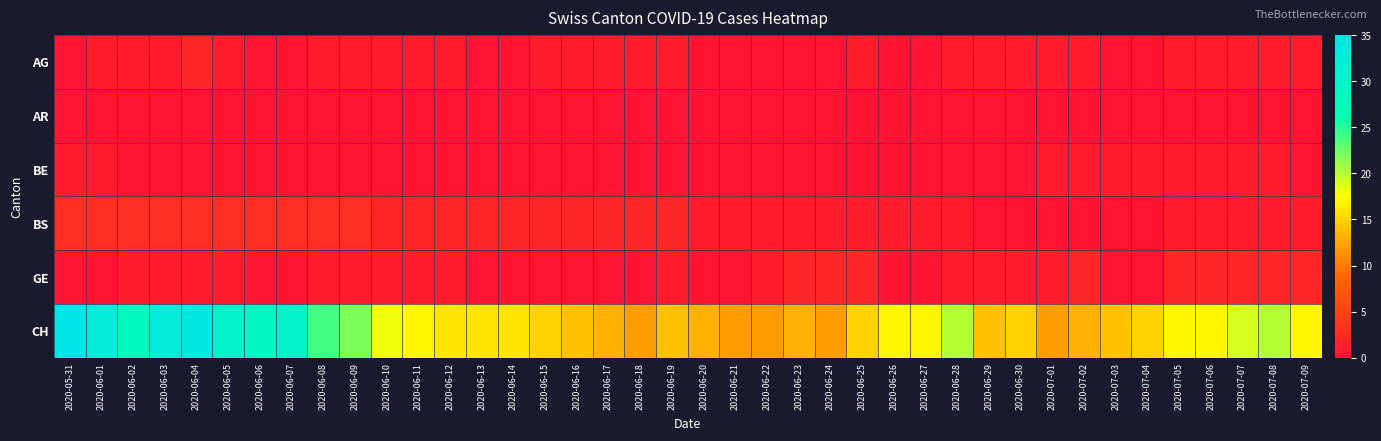

Reading right to left, transcribe all the data shown in this chart.

AG: 2020-07-09=1	2020-07-08=1	2020-07-07=1	2020-07-06=1	2020-07-05=1	2020-07-04=0	2020-07-03=0	2020-07-02=1	2020-07-01=1	2020-06-30=1	2020-06-29=1	2020-06-28=1	2020-06-27=0	2020-06-26=0	2020-06-25=1	2020-06-24=0	2020-06-23=0	2020-06-22=0	2020-06-21=0	2020-06-20=0	2020-06-19=1	2020-06-18=1	2020-06-17=1	2020-06-16=1	2020-06-15=1	2020-06-14=0	2020-06-13=0	2020-06-12=1	2020-06-11=1	2020-06-10=1	2020-06-09=1	2020-06-08=1	2020-06-07=0	2020-06-06=0	2020-06-05=1	2020-06-04=2	2020-06-03=1	2020-06-02=1	2020-06-01=1	2020-05-31=0
AR: 2020-07-09=0	2020-07-08=0	2020-07-07=0	2020-07-06=0	2020-07-05=0	2020-07-04=0	2020-07-03=0	2020-07-02=0	2020-07-01=0	2020-06-30=0	2020-06-29=0	2020-06-28=0	2020-06-27=0	2020-06-26=0	2020-06-25=0	2020-06-24=0	2020-06-23=0	2020-06-22=0	2020-06-21=0	2020-06-20=0	2020-06-19=0	2020-06-18=0	2020-06-17=0	2020-06-16=0	2020-06-15=0	2020-06-14=0	2020-06-13=0	2020-06-12=0	2020-06-11=0	2020-06-10=0	2020-06-09=0	2020-06-08=0	2020-06-07=0	2020-06-06=0	2020-06-05=0	2020-06-04=0	2020-06-03=0	2020-06-02=0	2020-06-01=0	2020-05-31=0
BE: 2020-07-09=0	2020-07-08=1	2020-07-07=1	2020-07-06=1	2020-07-05=1	2020-07-04=1	2020-07-03=1	2020-07-02=1	2020-07-01=1	2020-06-30=0	2020-06-29=0	2020-06-28=0	2020-06-27=0	2020-06-26=0	2020-06-25=0	2020-06-24=0	2020-06-23=0	2020-06-22=0	2020-06-21=0	2020-06-20=0	2020-06-19=0	2020-06-18=0	2020-06-17=0	2020-06-16=0	2020-06-15=0	2020-06-14=0	2020-06-13=0	2020-06-12=0	2020-06-11=0	2020-06-10=0	2020-06-09=0	2020-06-08=0	2020-06-07=0	2020-06-06=0	2020-06-05=0	2020-06-04=0	2020-06-03=0	2020-06-02=0	2020-06-01=1	2020-05-31=1
BS: 2020-07-09=1	2020-07-08=1	2020-07-07=1	2020-07-06=1	2020-07-05=1	2020-07-04=0	2020-07-03=0	2020-07-02=0	2020-07-01=0	2020-06-30=0	2020-06-29=0	2020-06-28=1	2020-06-27=1	2020-06-26=1	2020-06-25=1	2020-06-24=1	2020-06-23=1	2020-06-22=1	2020-06-21=1	2020-06-20=1	2020-06-19=2	2020-06-18=2	2020-06-17=2	2020-06-16=2	2020-06-15=2	2020-06-14=2	2020-06-13=2	2020-06-12=2	2020-06-11=2	2020-06-10=2	2020-06-09=3	2020-06-08=3	2020-06-07=3	2020-06-06=3	2020-06-05=3	2020-06-04=3	2020-06-03=3	2020-06-02=3	2020-06-01=3	2020-05-31=3
GE: 2020-07-09=2	2020-07-08=2	2020-07-07=2	2020-07-06=2	2020-07-05=2	2020-07-04=0	2020-07-03=0	2020-07-02=2	2020-07-01=1	2020-06-30=1	2020-06-29=1	2020-06-28=1	2020-06-27=0	2020-06-26=0	2020-06-25=2	2020-06-24=2	2020-06-23=2	2020-06-22=1	2020-06-21=0	2020-06-20=0	2020-06-19=1	2020-06-18=0	2020-06-17=0	2020-06-16=0	2020-06-15=0	2020-06-14=0	2020-06-13=0	2020-06-12=1	2020-06-11=1	2020-06-10=1	2020-06-09=1	2020-06-08=1	2020-06-07=0	2020-06-06=0	2020-06-05=1	2020-06-04=1	2020-06-03=1	2020-06-02=1	2020-06-01=0	2020-05-31=0
CH: 2020-07-09=17	2020-07-08=20	2020-07-07=19	2020-07-06=17	2020-07-05=17	2020-07-04=15	2020-07-03=14	2020-07-02=13	2020-07-01=12	2020-06-30=15	2020-06-29=14	2020-06-28=20	2020-06-27=17	2020-06-26=17	2020-06-25=15	2020-06-24=12	2020-06-23=13	2020-06-22=12	2020-06-21=12	2020-06-20=13	2020-06-19=14	2020-06-18=12	2020-06-17=13	2020-06-16=14	2020-06-15=15	2020-06-14=16	2020-06-13=16	2020-06-12=16	2020-06-11=17	2020-06-10=18	2020-06-09=22	2020-06-08=24	2020-06-07=30	2020-06-06=29	2020-06-05=30	2020-06-04=34	2020-06-03=33	2020-06-02=28	2020-06-01=33	2020-05-31=35